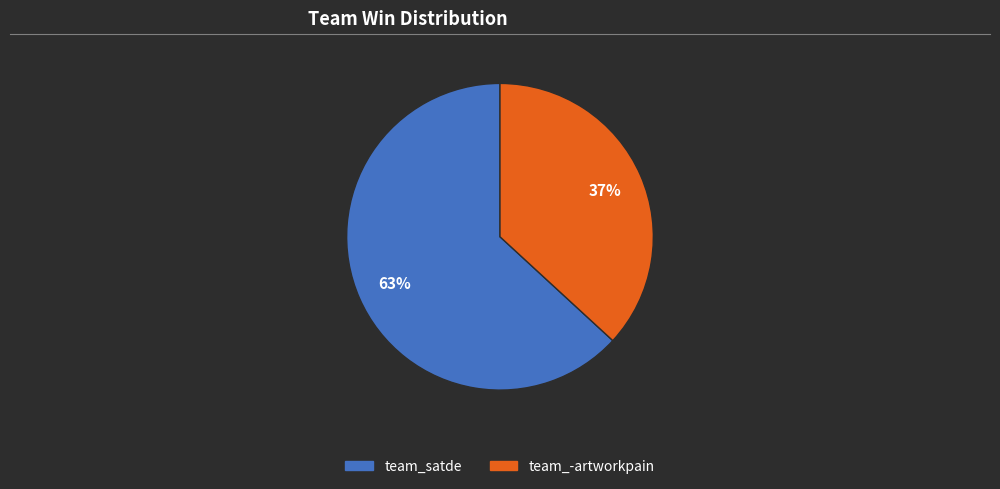

How many slices are in this pie chart?

2